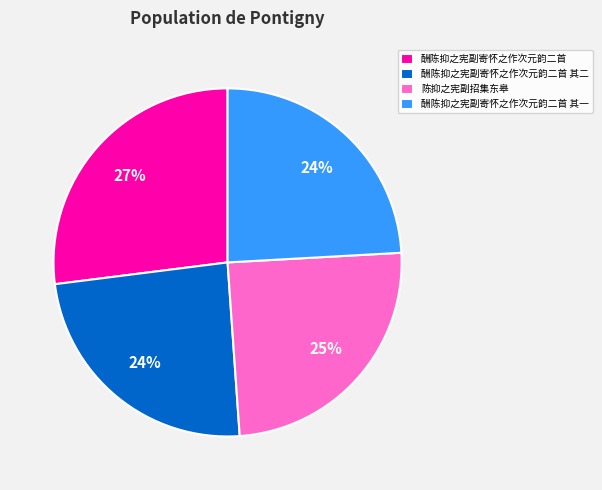

How many segments does this pie chart have?

4